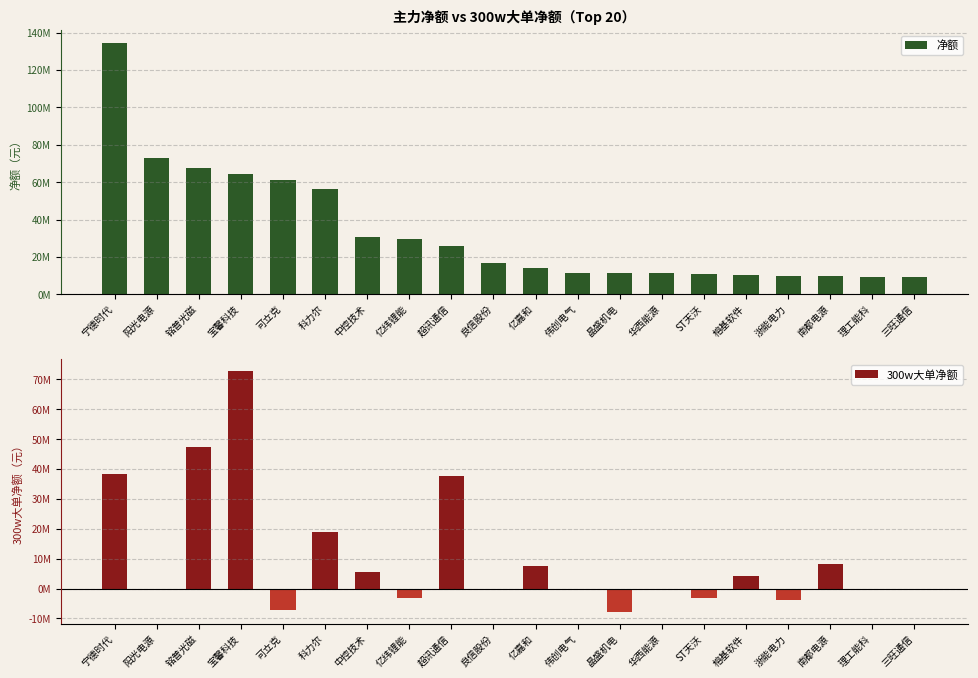

Which series has the largest range (max minus min)?

净额